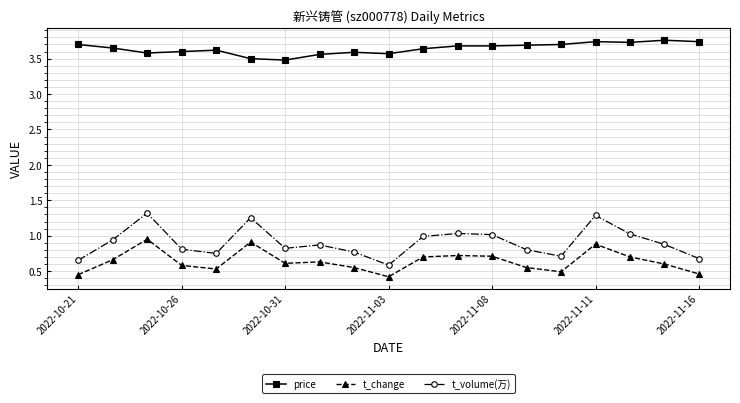

List the series in order of their peak value, lowest first.

t_change, t_volume(万), price